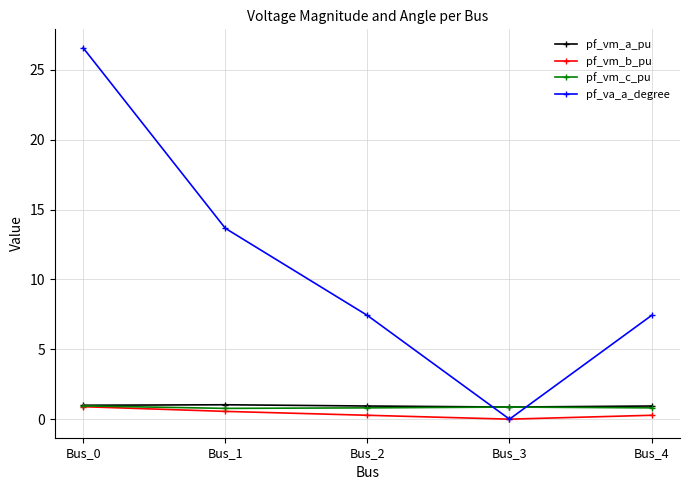

What is the difference between the maximum and minimum values in the pf_va_a_degree series?

26.6